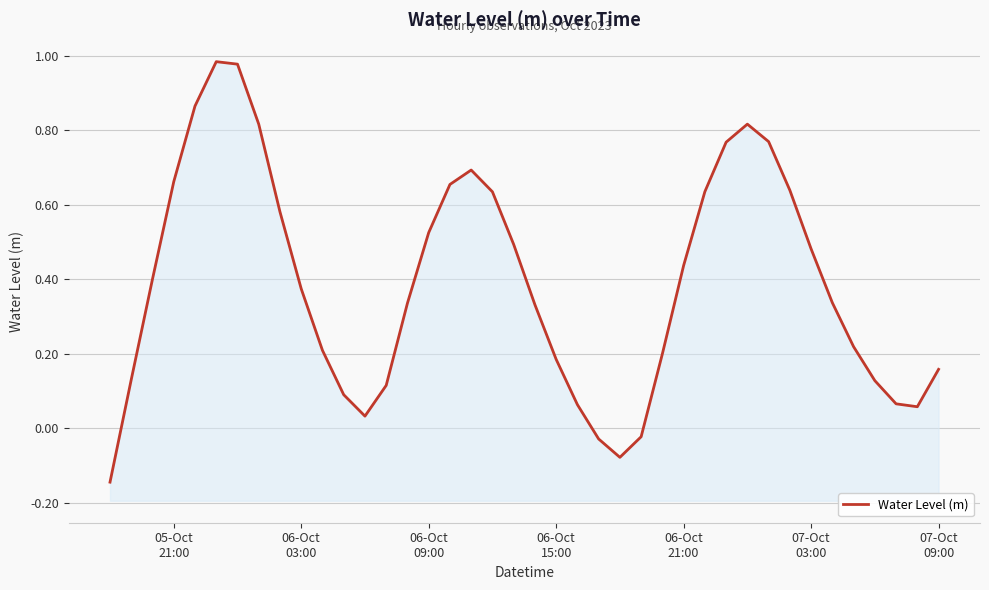

Reading left to right, extract all data points from this chart.

-0.1	0.1	0.4	0.7	0.9	1.0	1.0	0.8	0.6	0.4	0.2	0.1	0.0	0.1	0.3	0.5	0.7	0.7	0.6	0.5	0.3	0.2	0.1	-0.0	-0.1	-0.0	0.2	0.4	0.6	0.8	0.8	0.8	0.6	0.5	0.3	0.2	0.1	0.1	0.1	0.2